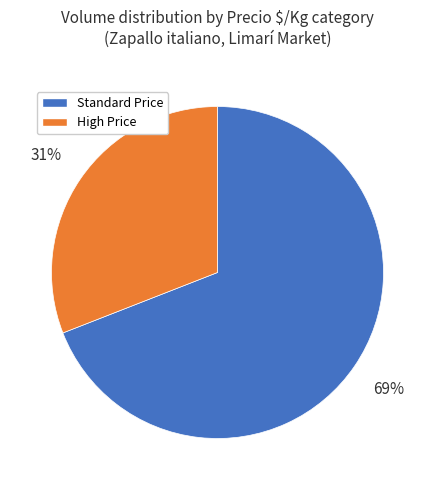

To the nearest percent, what is the average slice percentage?

50%